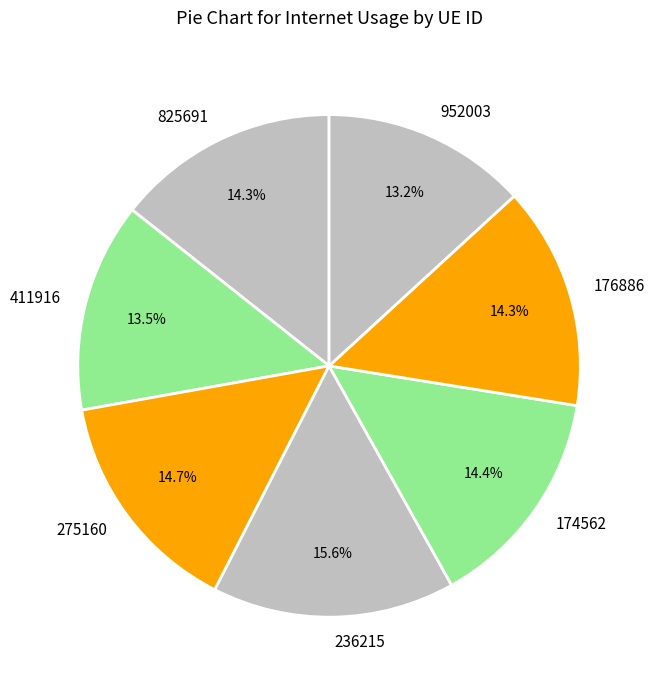

What is the largest slice in the pie chart?

236215